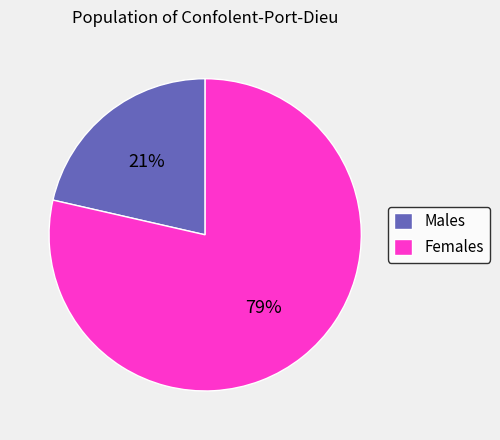

Count the number of slices in the pie.

2